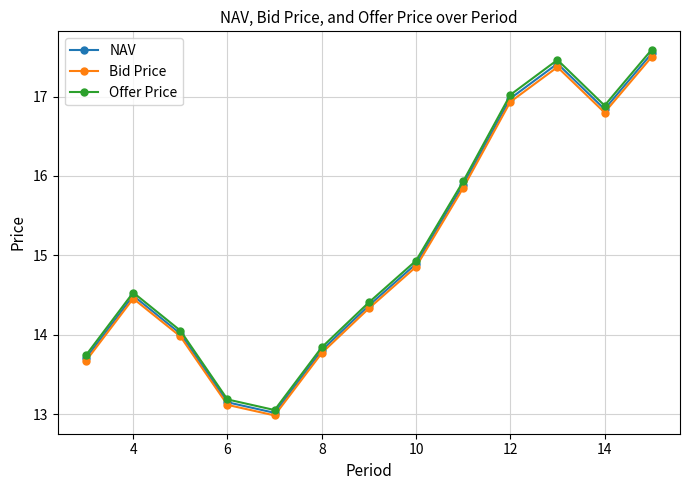

True or false: Offer Price and Bid Price intersect in this chart.

False